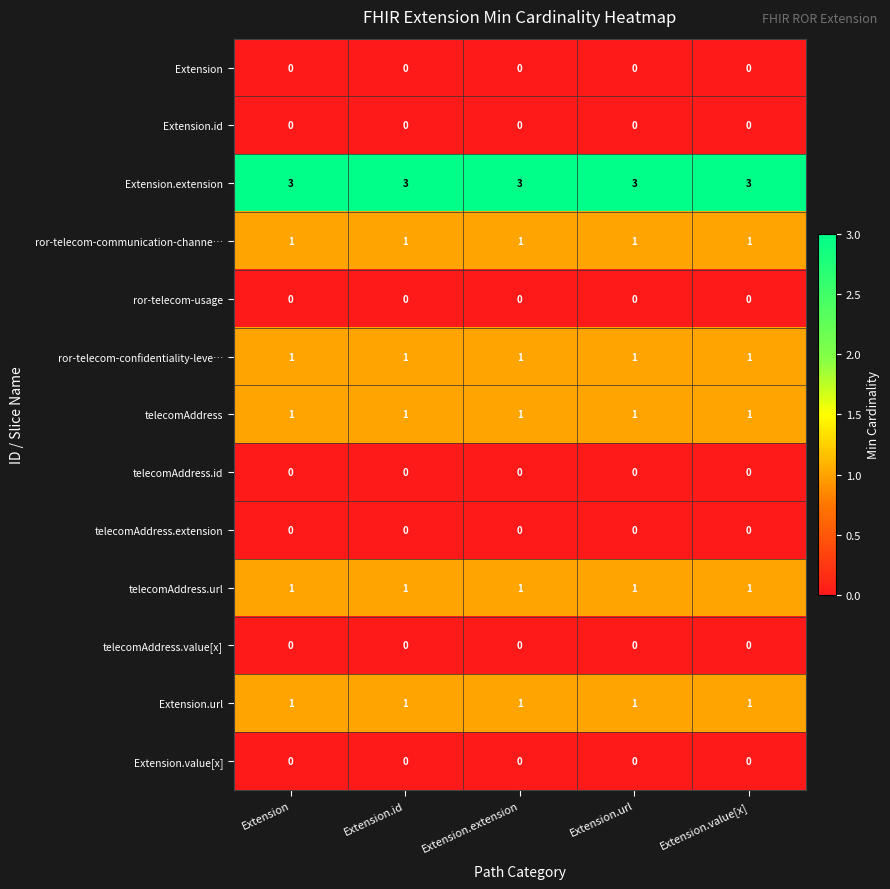

What is the greatest value displayed?

3